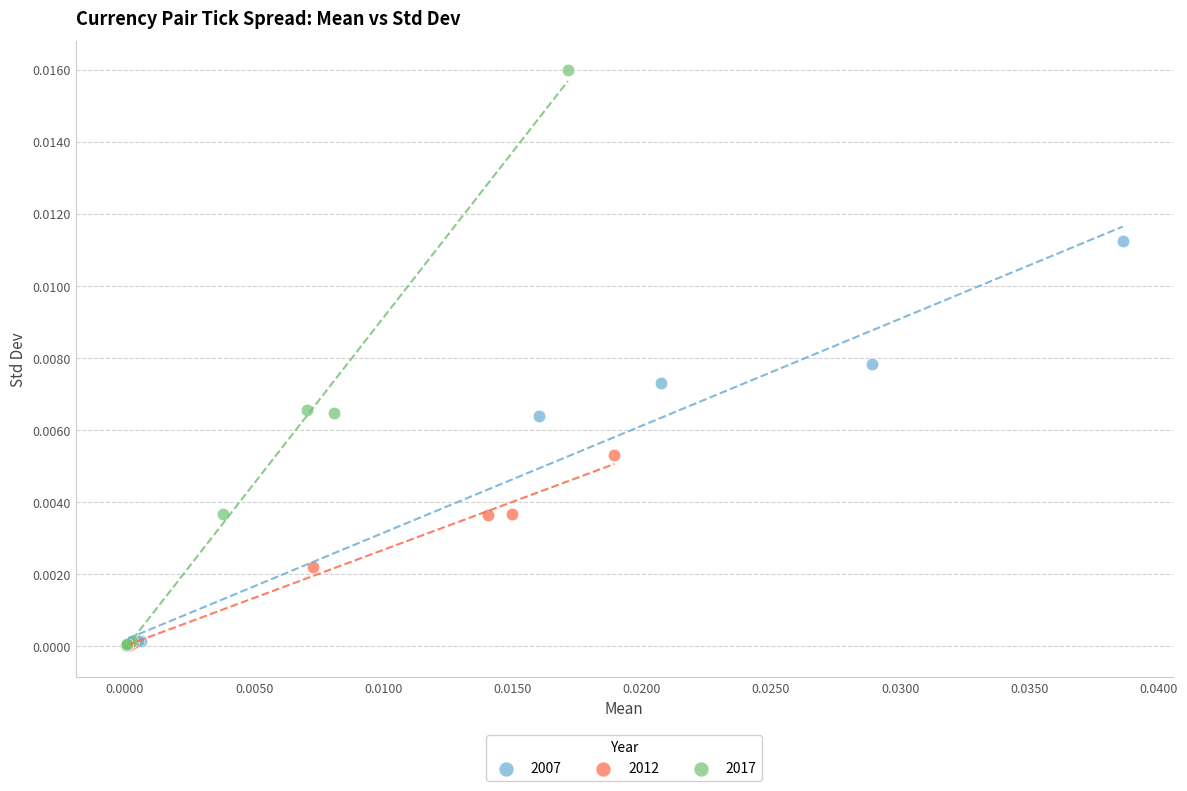

Which series has the widest spread of Y values?

2017